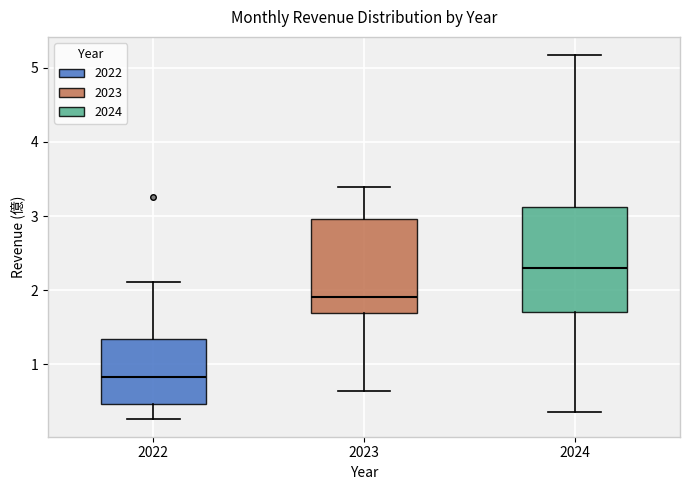

Reading left to right, read every box against the y-axis: the position of its median line, the range the box covers, and the ends of its whiskers. The values are not printed on the chart, so give them approximately, as read against the axis.

2022: median 0.8, box 0.5 to 1.3, whiskers 0.3 to 2.1
2023: median 1.9, box 1.7 to 3.0, whiskers 0.6 to 3.4
2024: median 2.3, box 1.7 to 3.1, whiskers 0.4 to 5.2